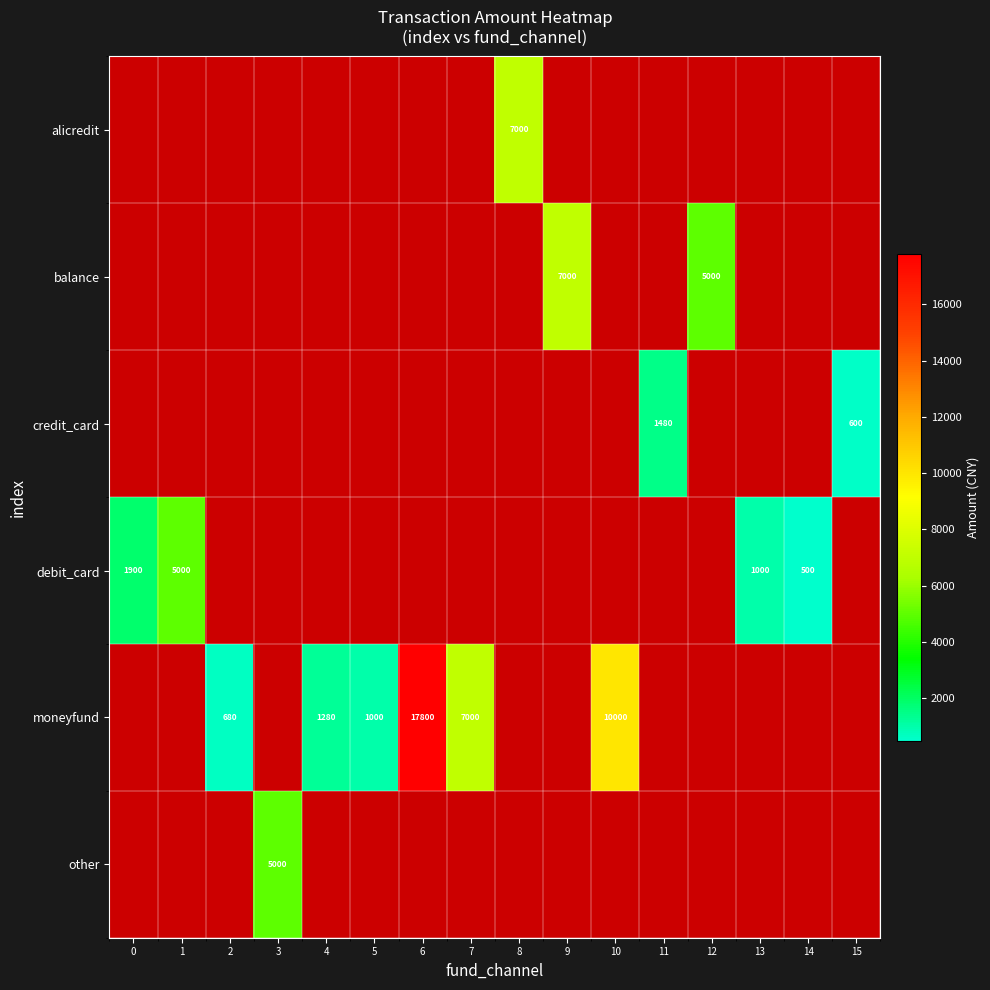

Which category has the lowest value in the debit_card series?

14